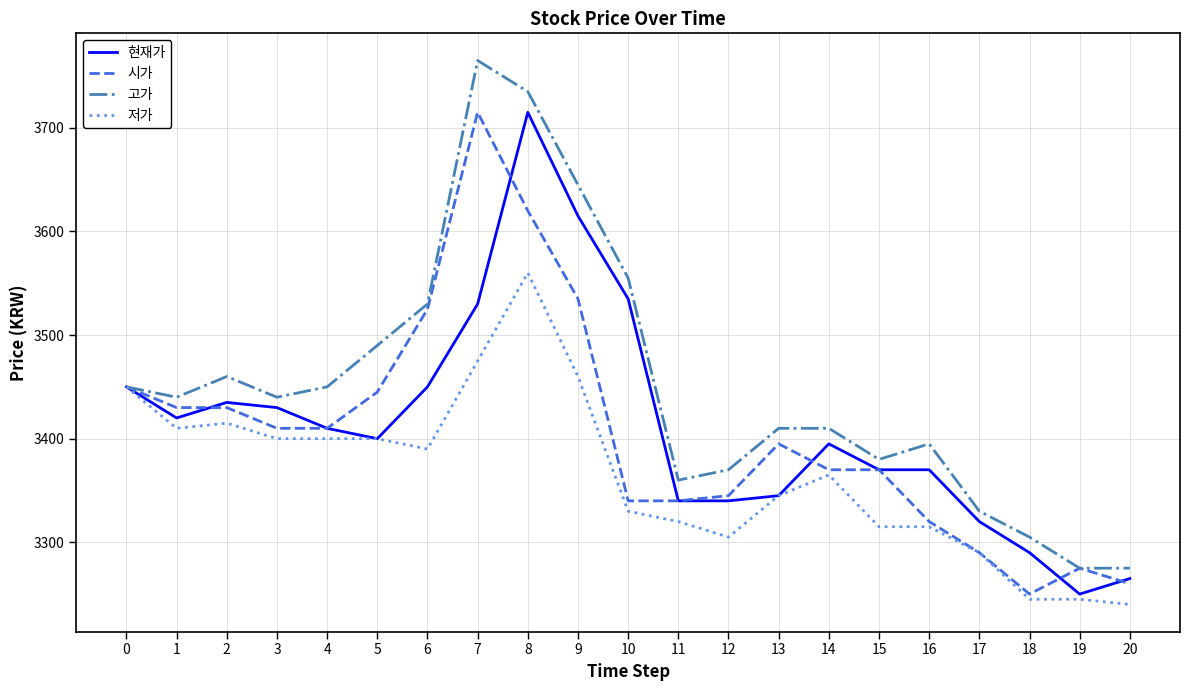

True or false: 시가 has a value of 3340 at 10.

True